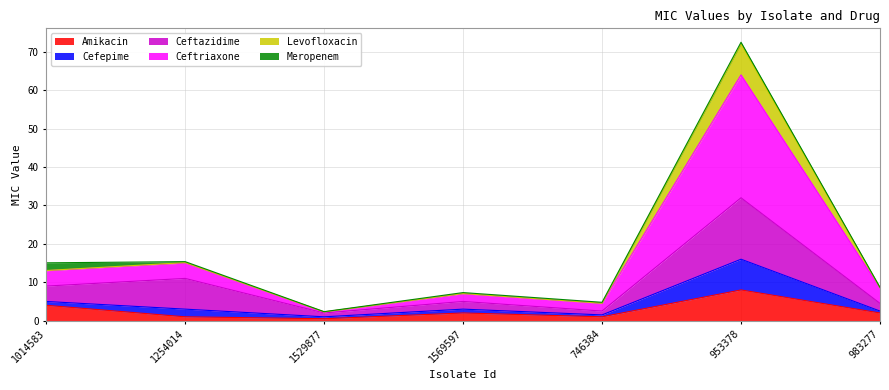

Which series has the largest range (max minus min)?

Ceftriaxone